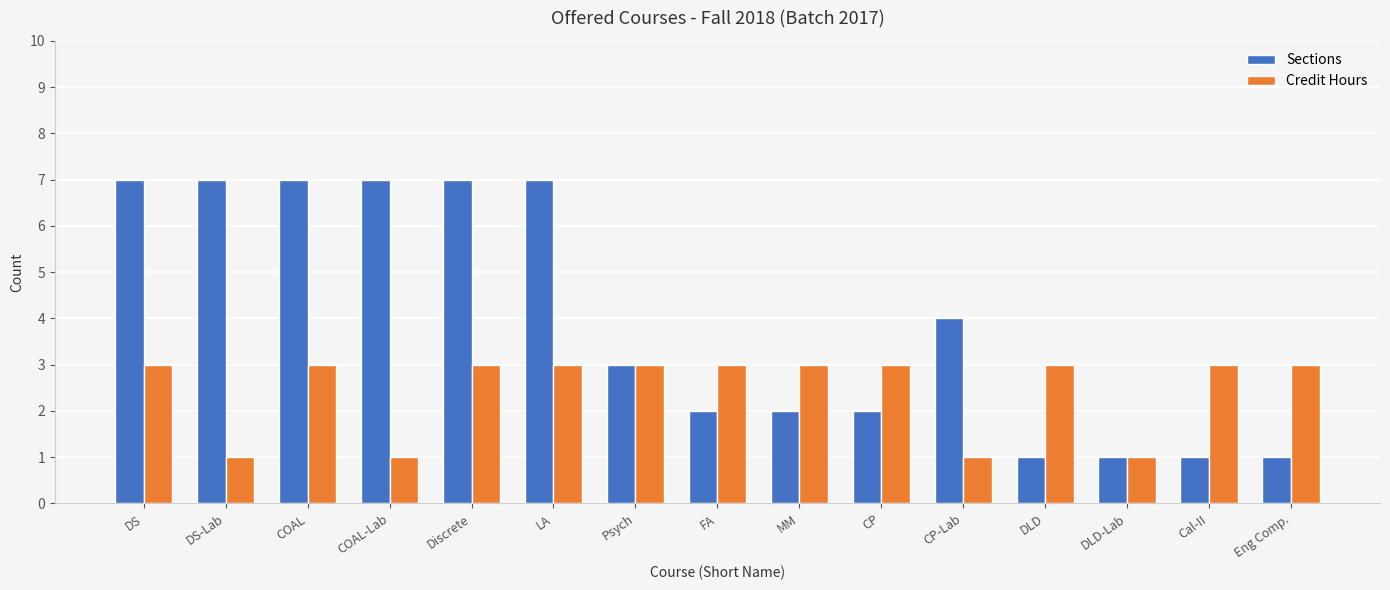

Rank the series by their average value, from lowest to highest.

Credit Hours, Sections